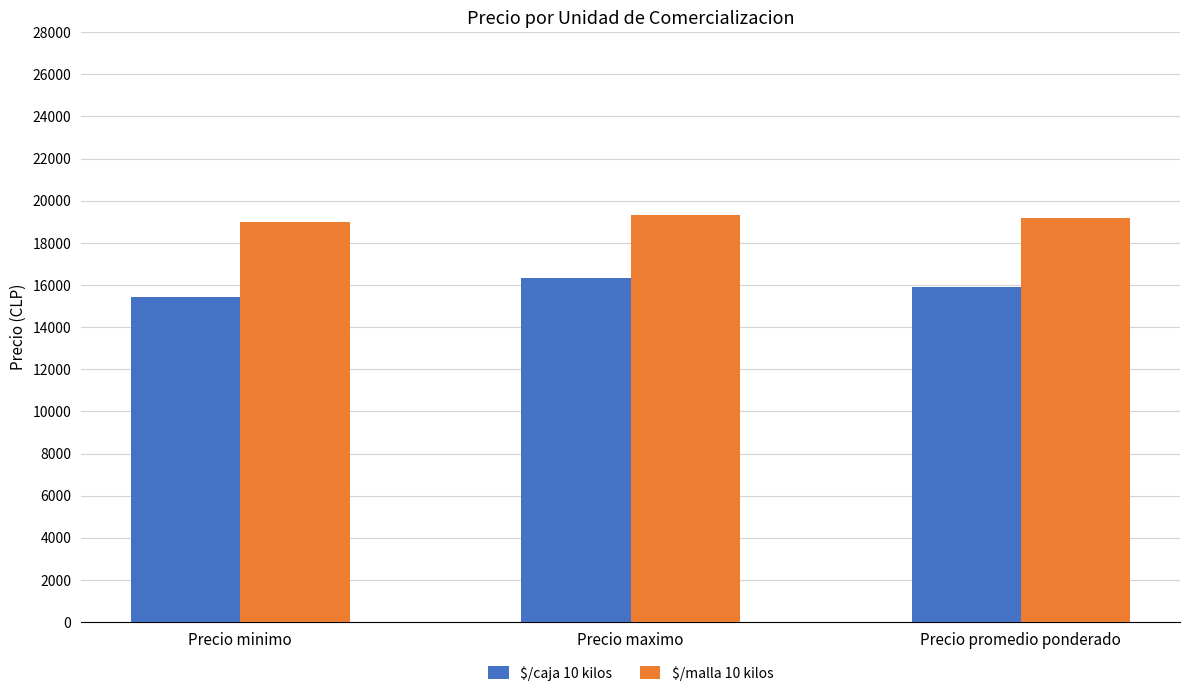

At which label does $/caja 10 kilos reach its peak?

Precio maximo